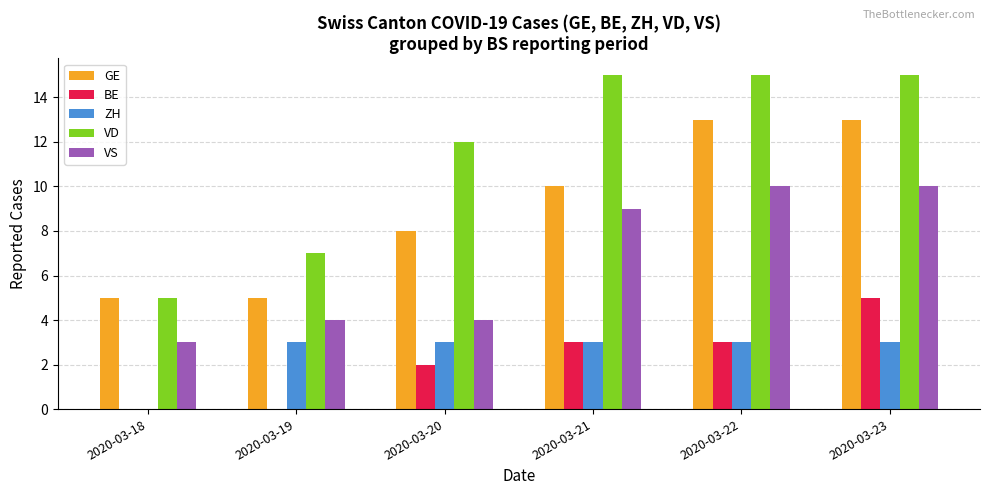

What is the greatest value displayed?

15